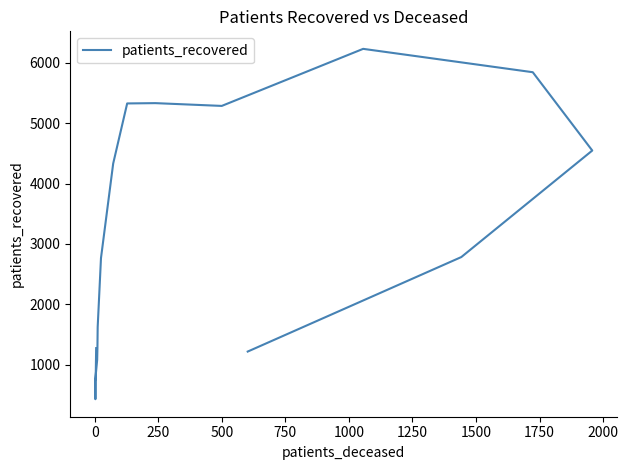

What is the minimum value shown in the chart?

429